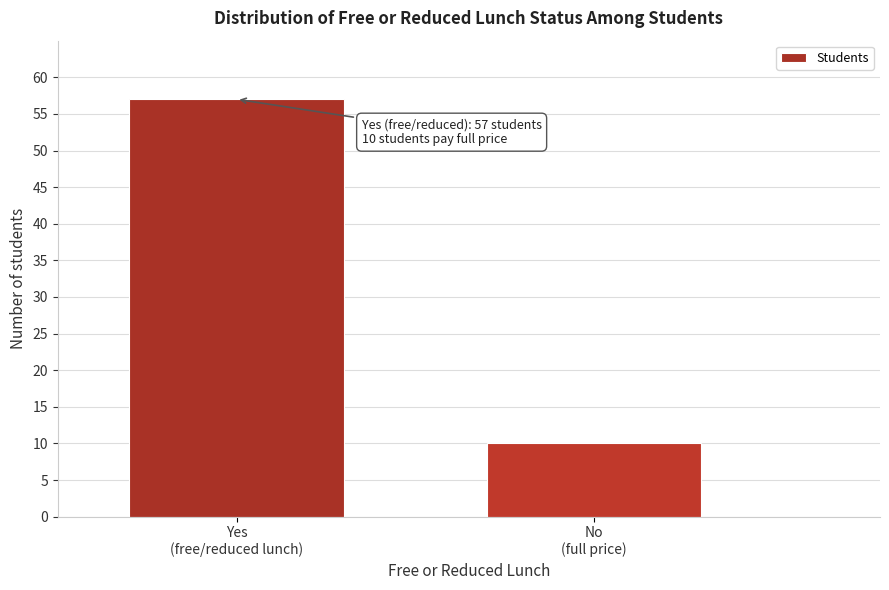

Reading left to right, transcribe all the data shown in this chart.

57	10